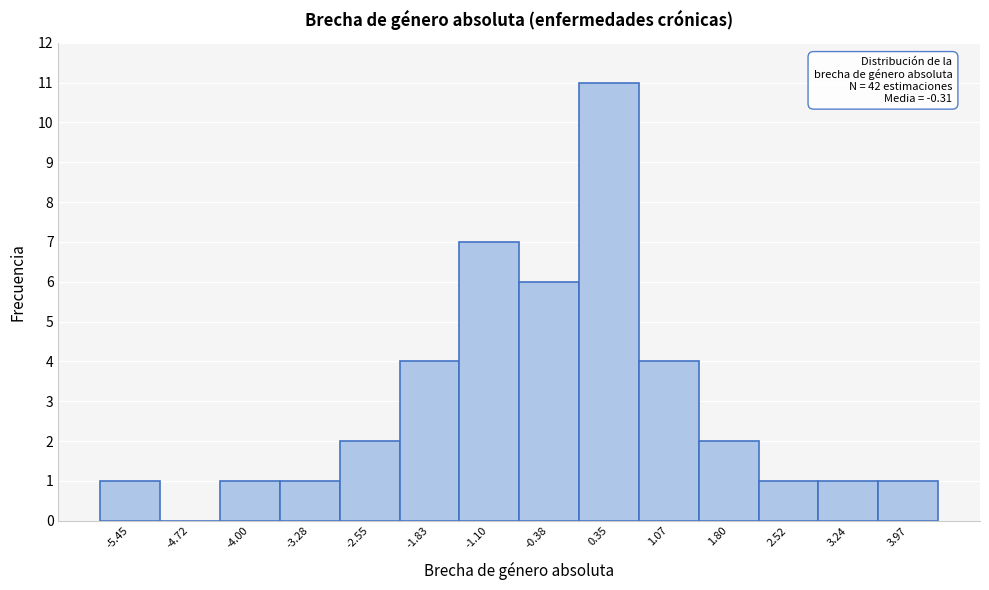

Which range on the x-axis has the tallest bar?

0.0 to 0.7